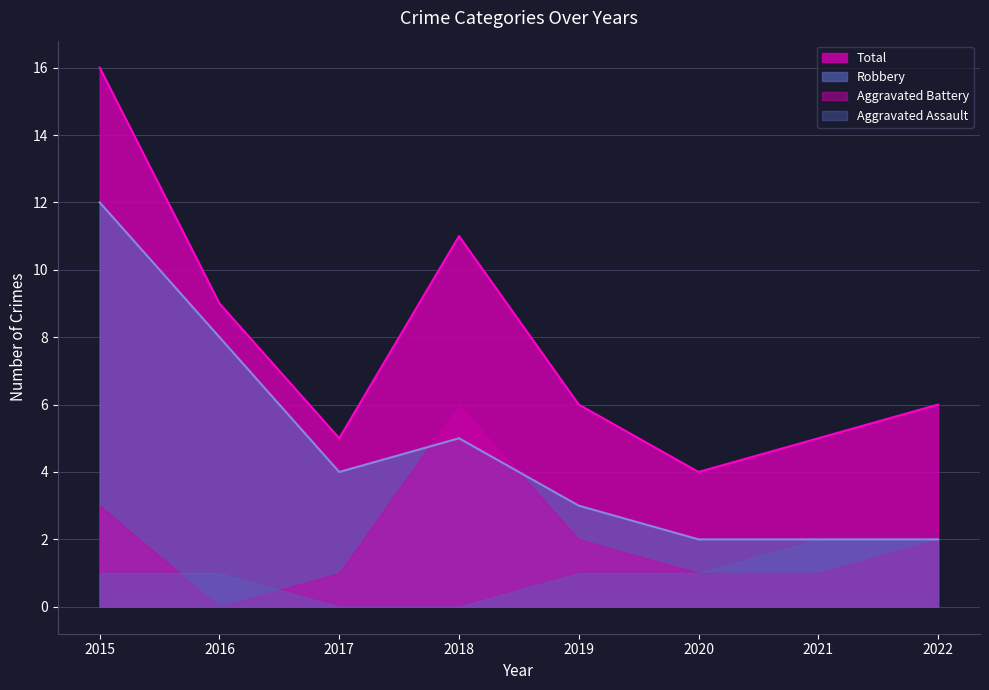

True or false: Total and Robbery cross at least once.

False